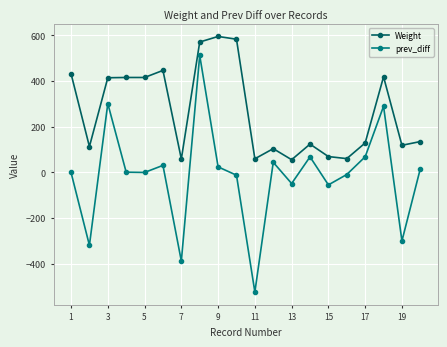

Rank the series by their maximum value, from lowest to highest.

prev_diff, Weight